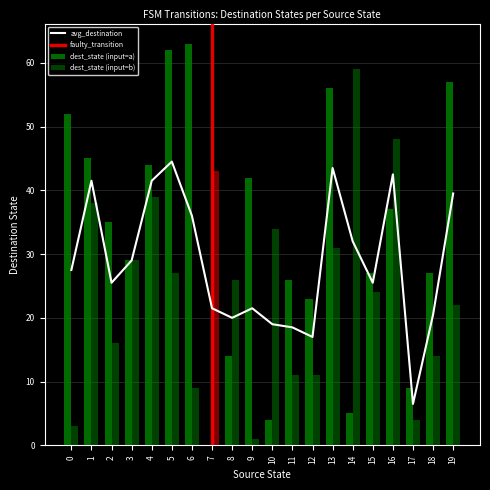

Reading left to right, what are all the values shown in this chart?

destination_state_a: 52	45	35	29	44	62	63	0	14	42	4	26	23	56	5	27	37	9	27	57
destination_state_b: 3	38	16	29	39	27	9	43	26	1	34	11	11	31	59	24	48	4	14	22